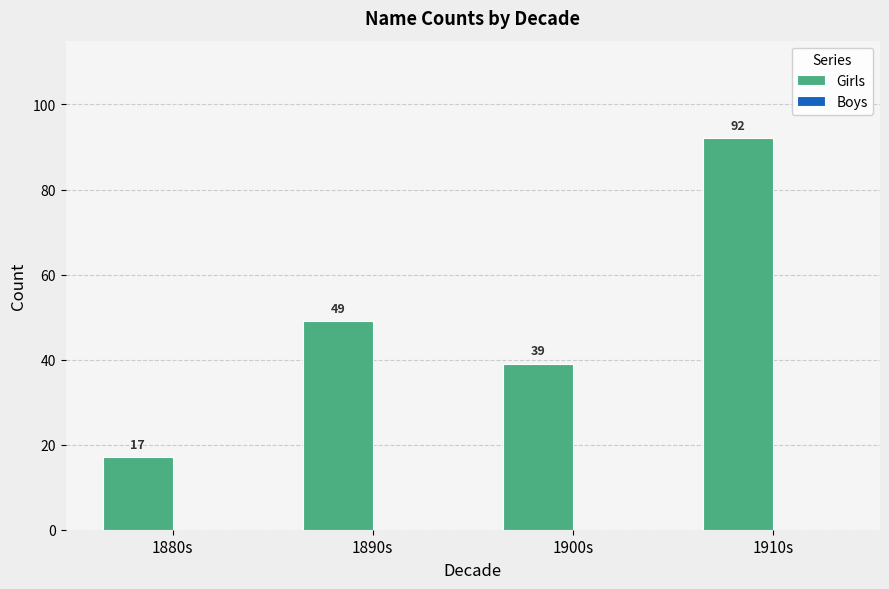

True or false: the data shows 23 at 1880s.

False